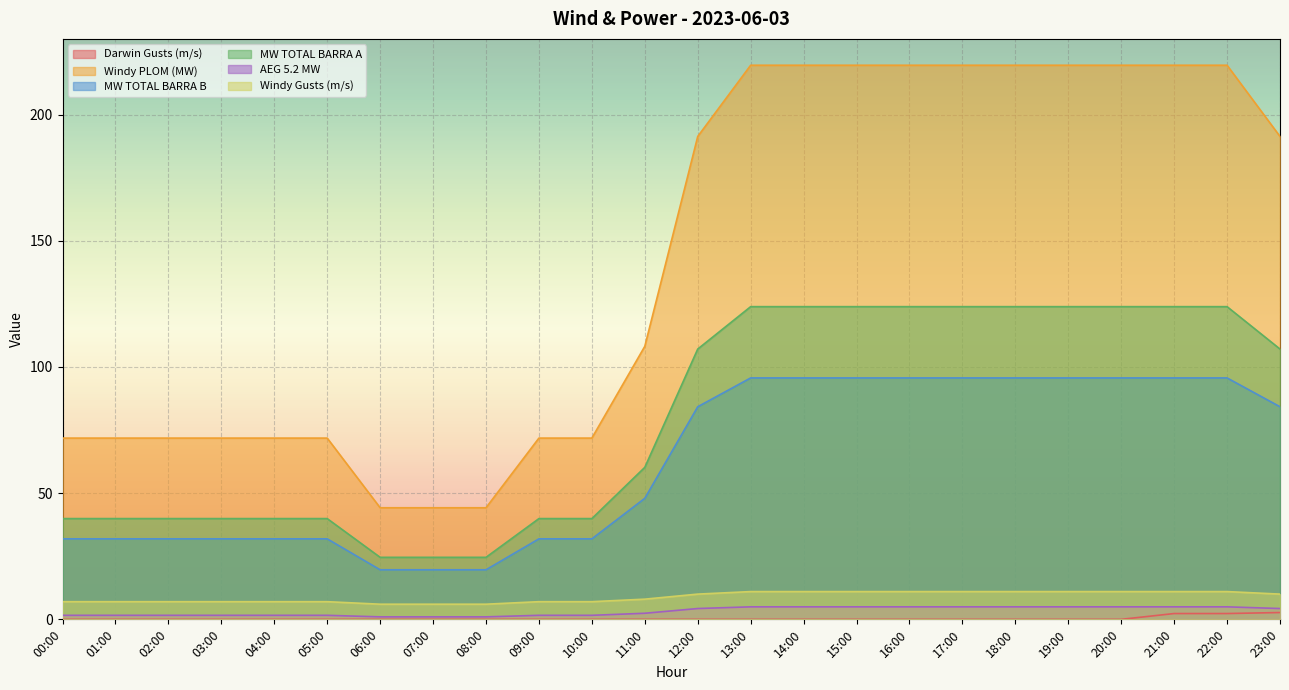

At how many categories does at least one series exceed 51?

21